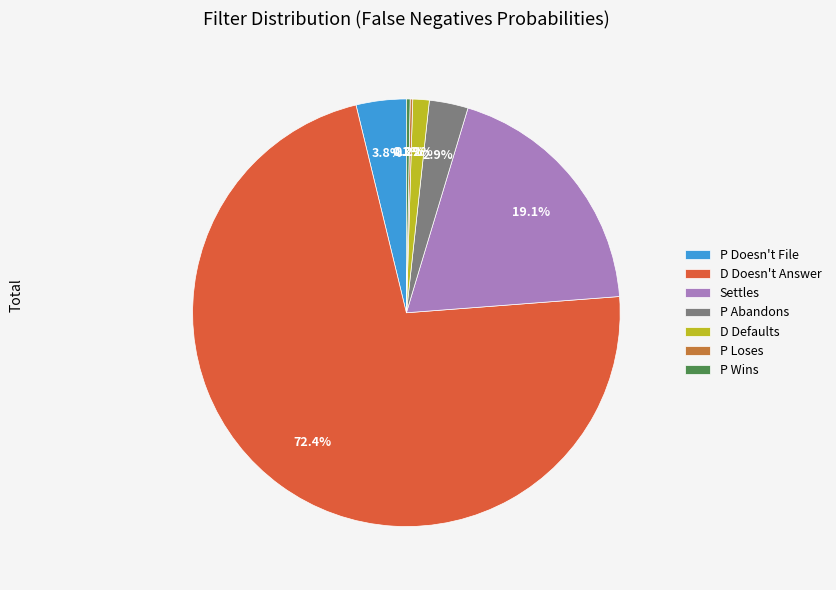

Do P Abandons and D Doesn't Answer together represent more than half of the pie?

Yes